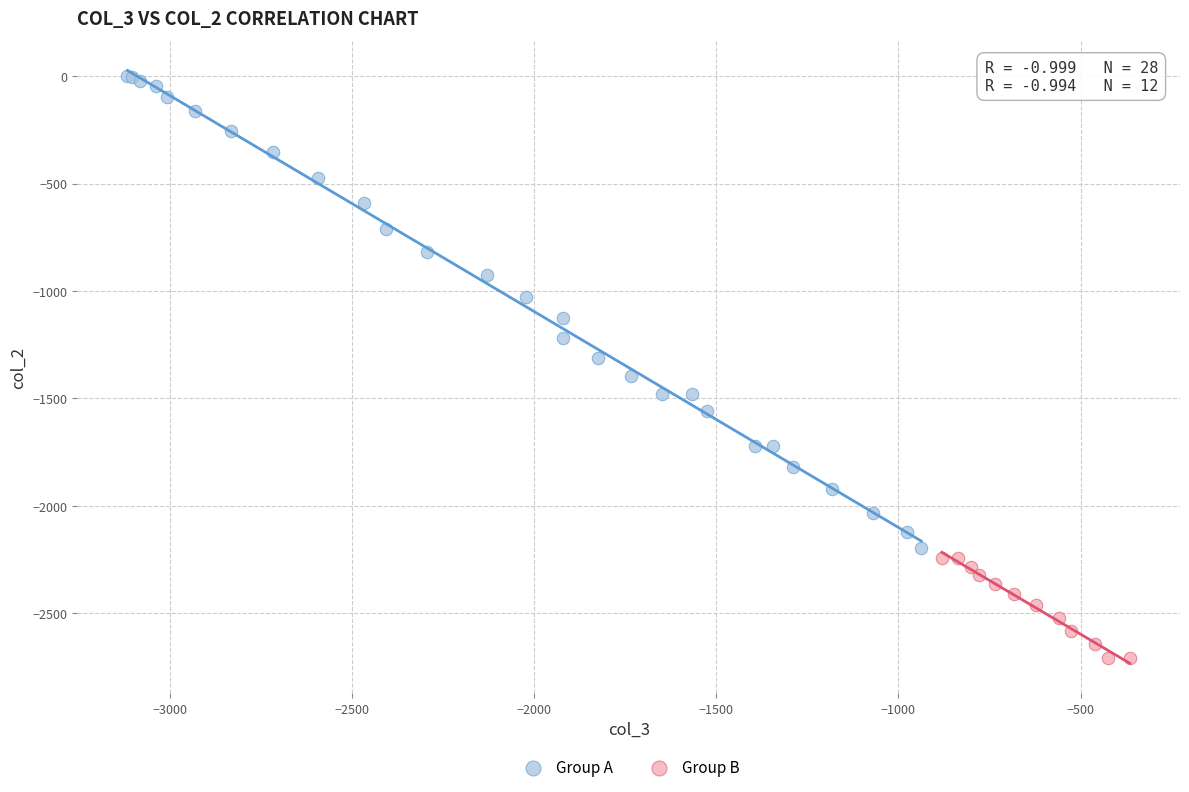

Which series contains the lowest Y value?

Group B